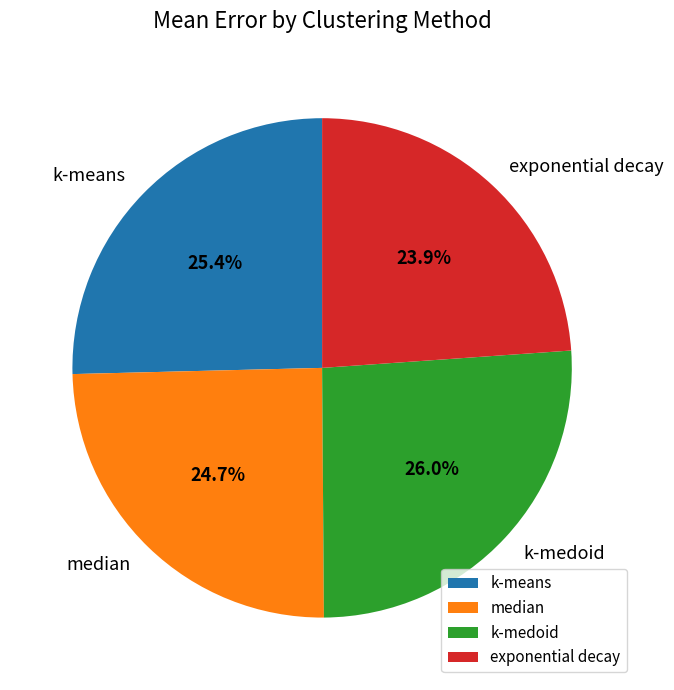

What percentage is the exponential decay slice, to the nearest percent?

24%